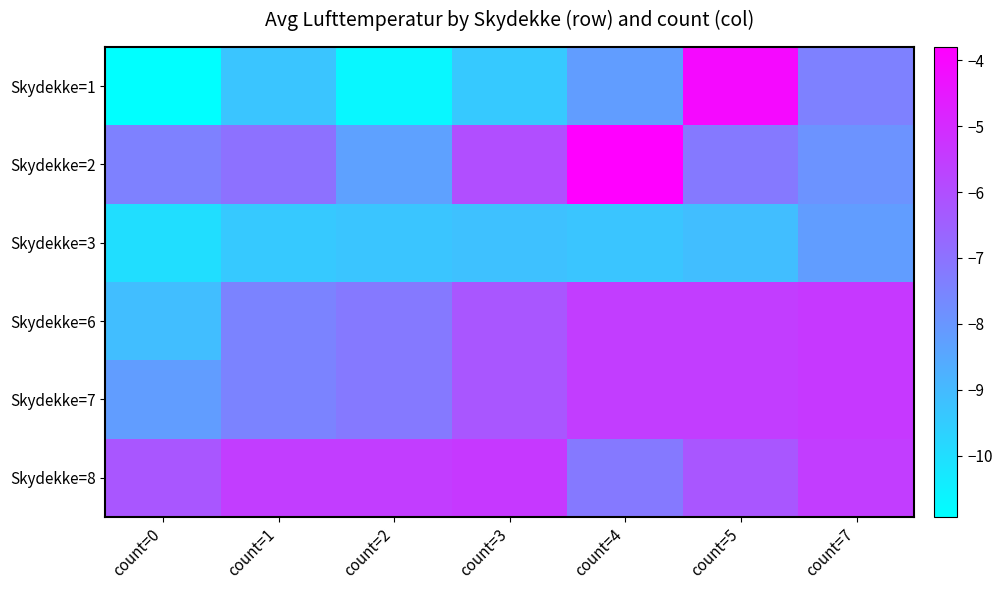

What is the spread (max minus min) of values at count=1?

3.9